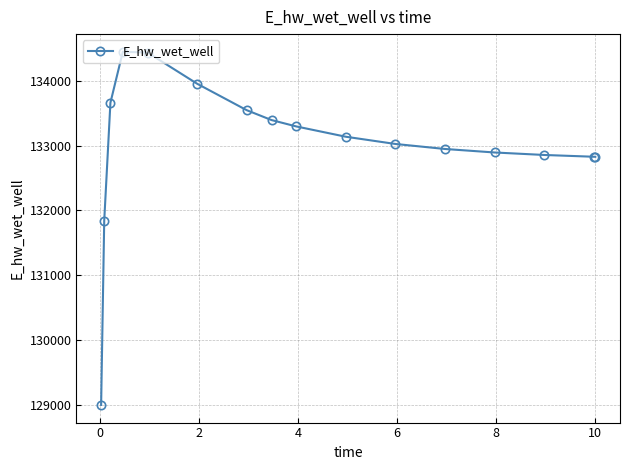

What is the value of the 9th point from the left?

133294.8